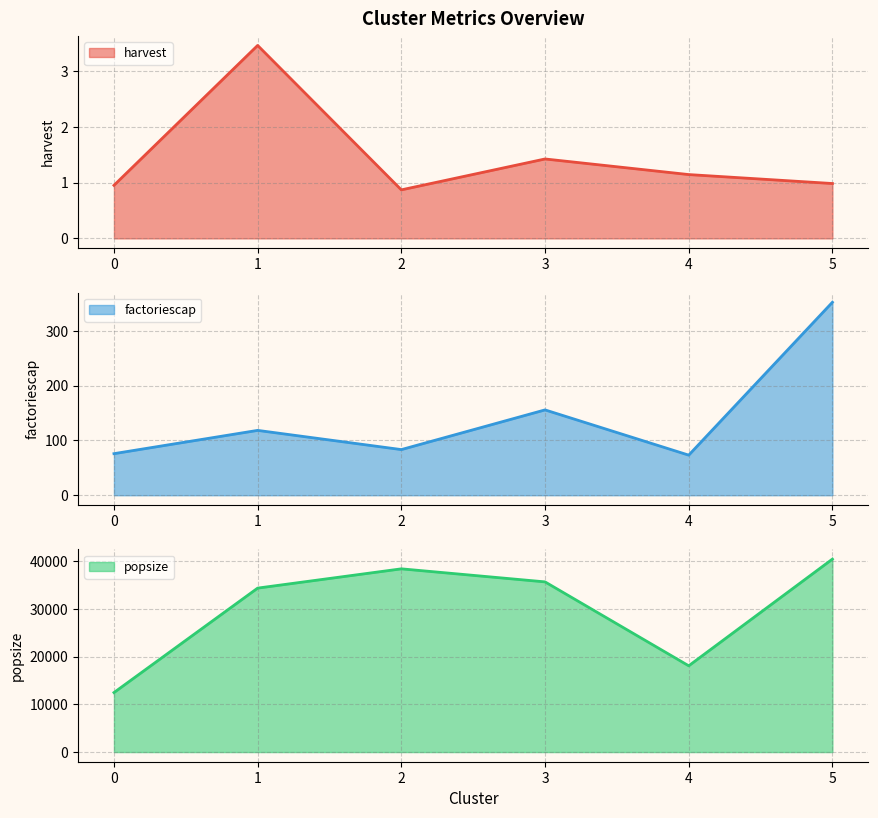

The value of popsize at 4 is 18071.4. True or false?

True